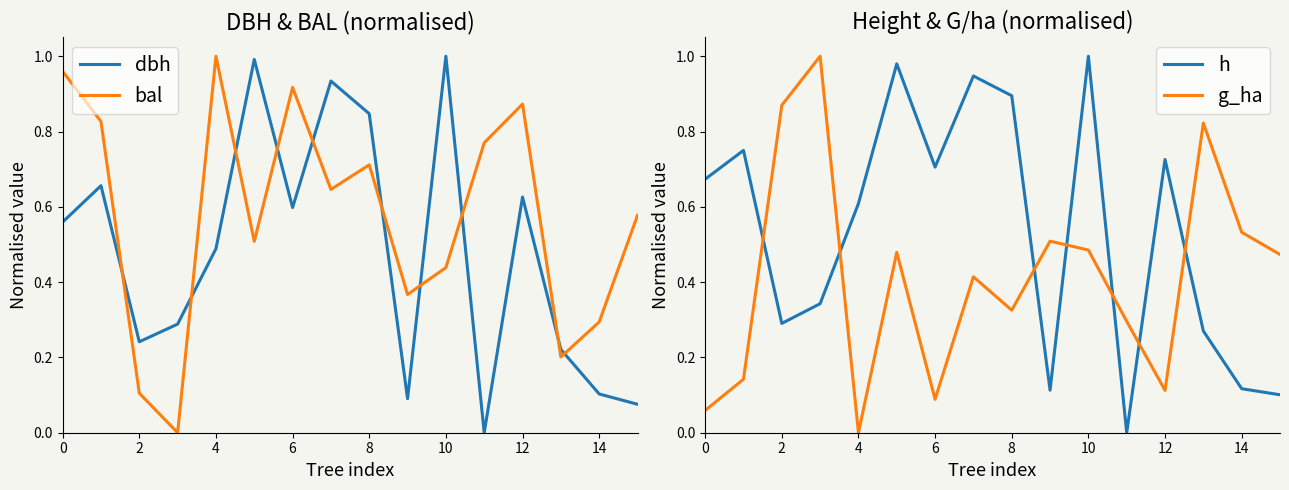

How many interior local valleys does the bal series have?

5